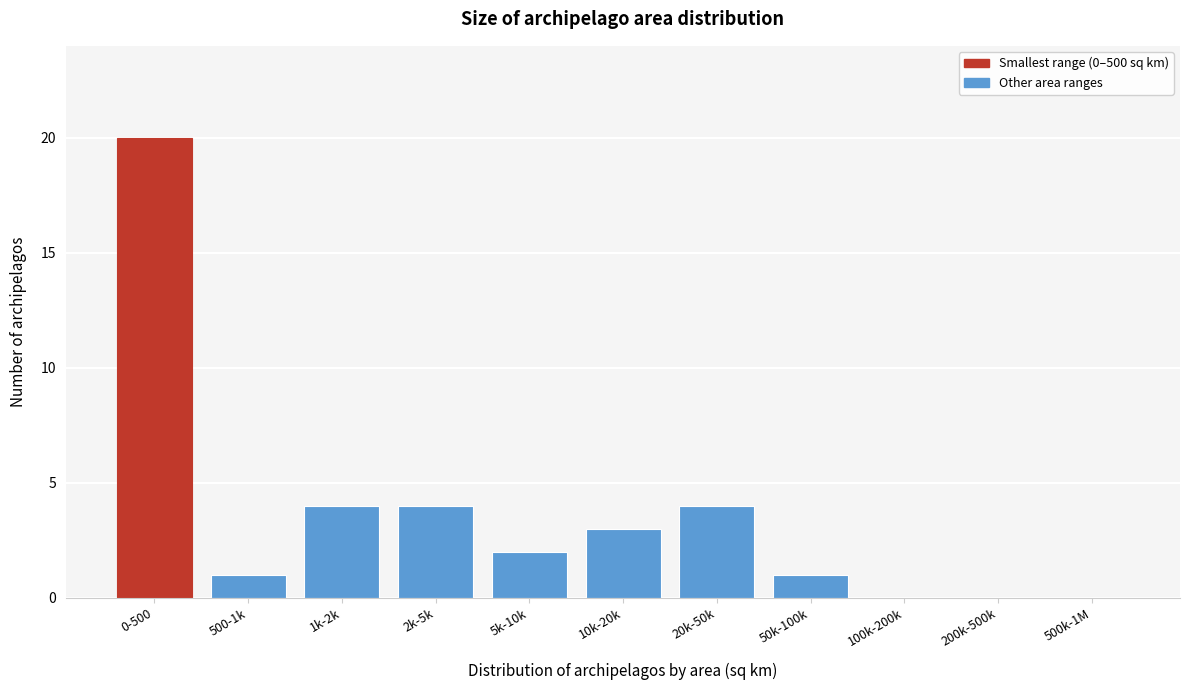

Reading right to left, extract all data points from this chart.

500k-1M=0	200k-500k=0	100k-200k=0	50k-100k=1	20k-50k=4	10k-20k=3	5k-10k=2	2k-5k=4	1k-2k=4	500-1k=1	0-500=20